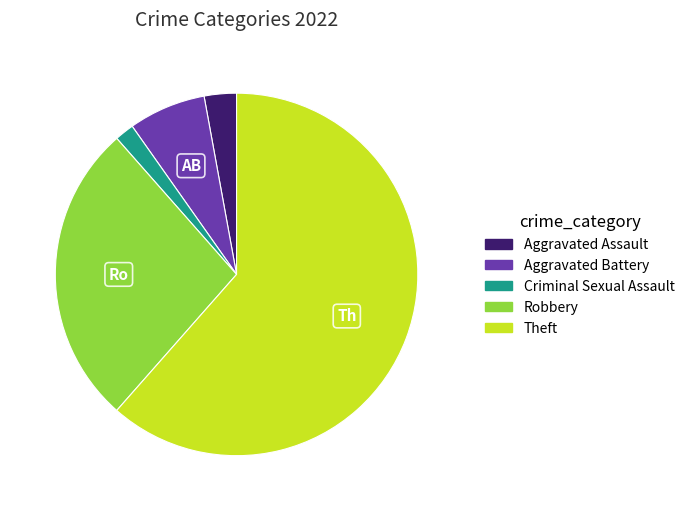

Combined, do Criminal Sexual Assault and Aggravated Battery account for over 50%?

No